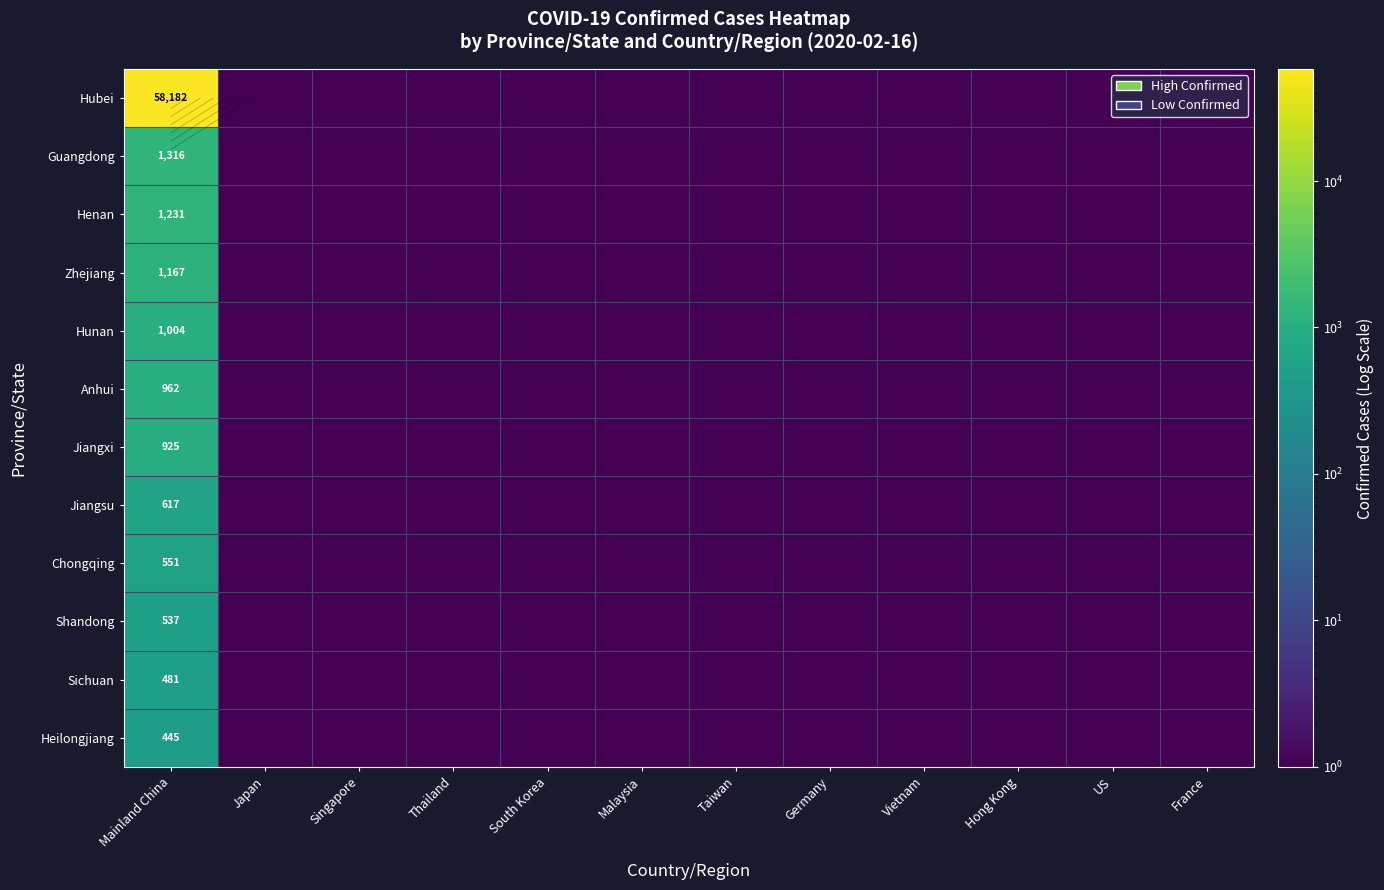

Rank the categories by Heilongjiang value from lowest to highest.

Japan, Singapore, Thailand, South Korea, Malaysia, Taiwan, Germany, Vietnam, Hong Kong, US, France, Mainland China